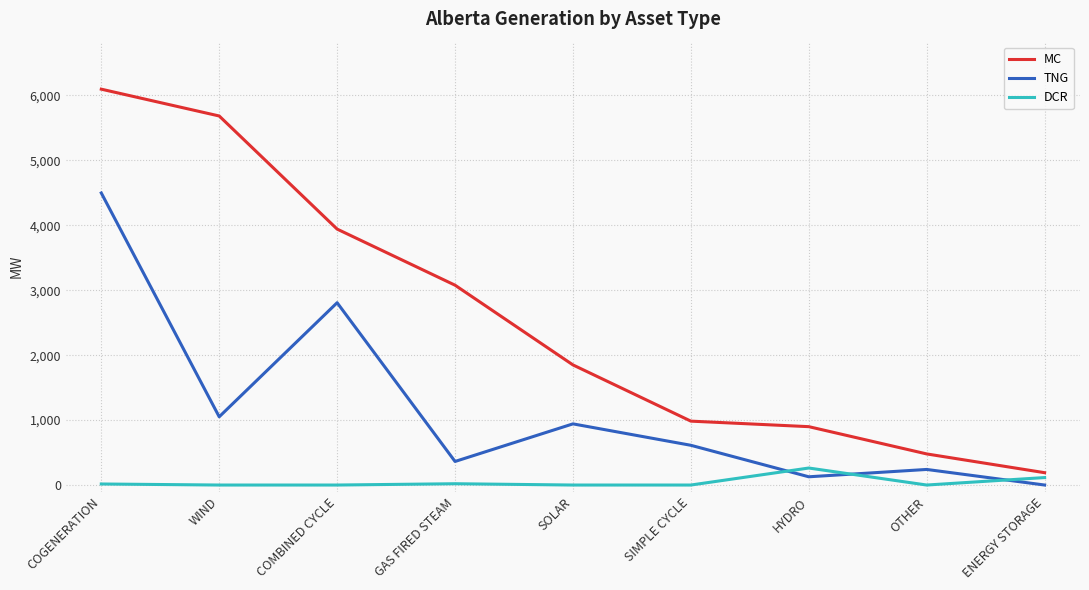

What is the total value across all series at GAS FIRED STEAM?

3461